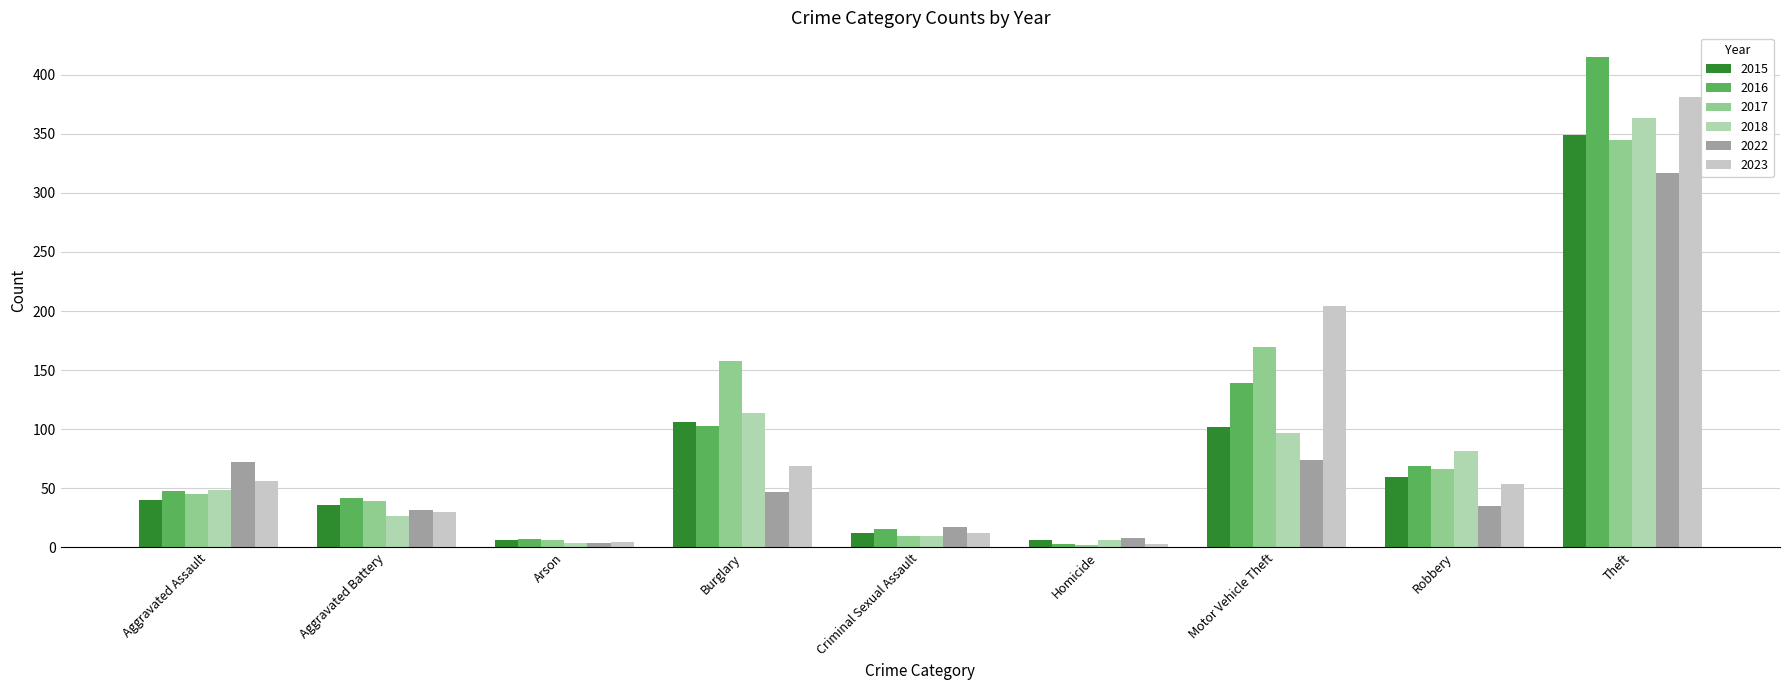

Which category has the highest value across all series?

Theft